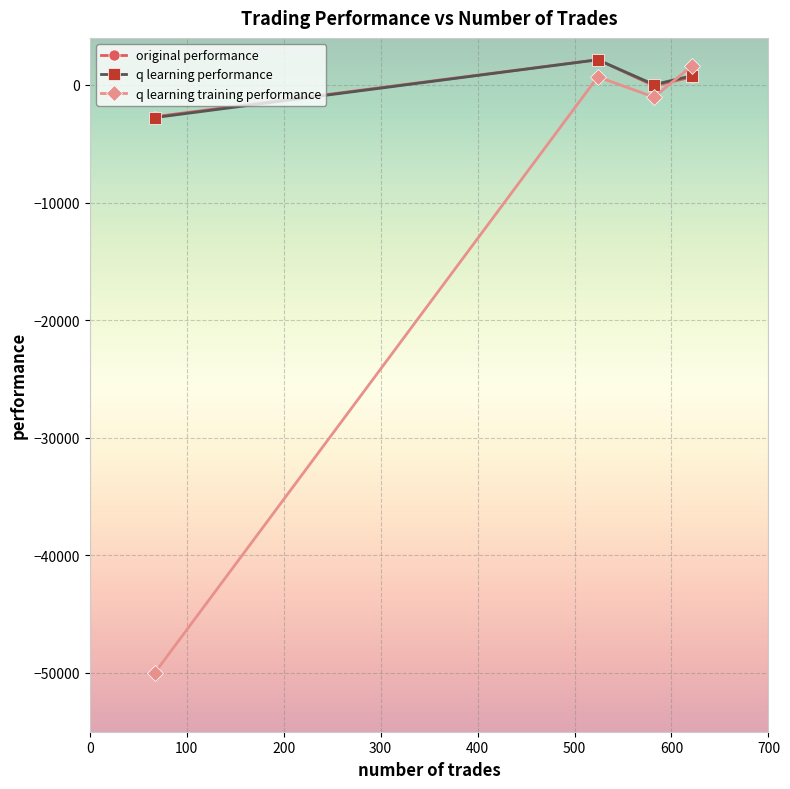

What is the sum of all q learning performance values?

167.2